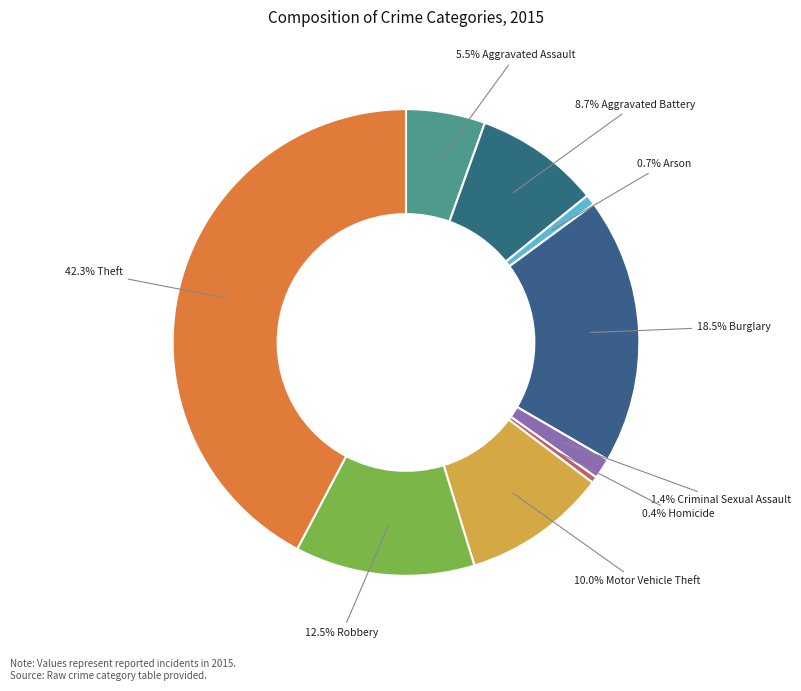

How many slices are in this pie chart?

9